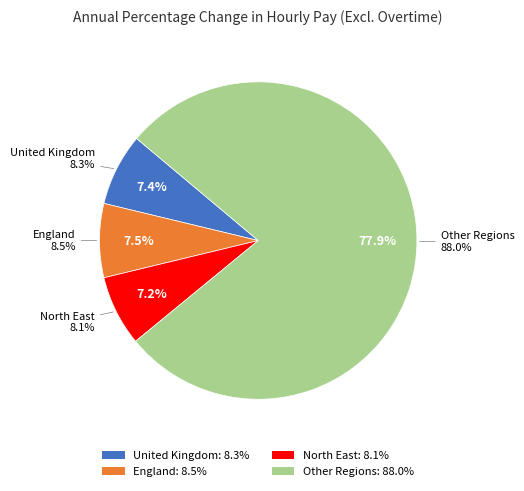

The United Kingdom slice represents 13% of the pie. True or false?

False